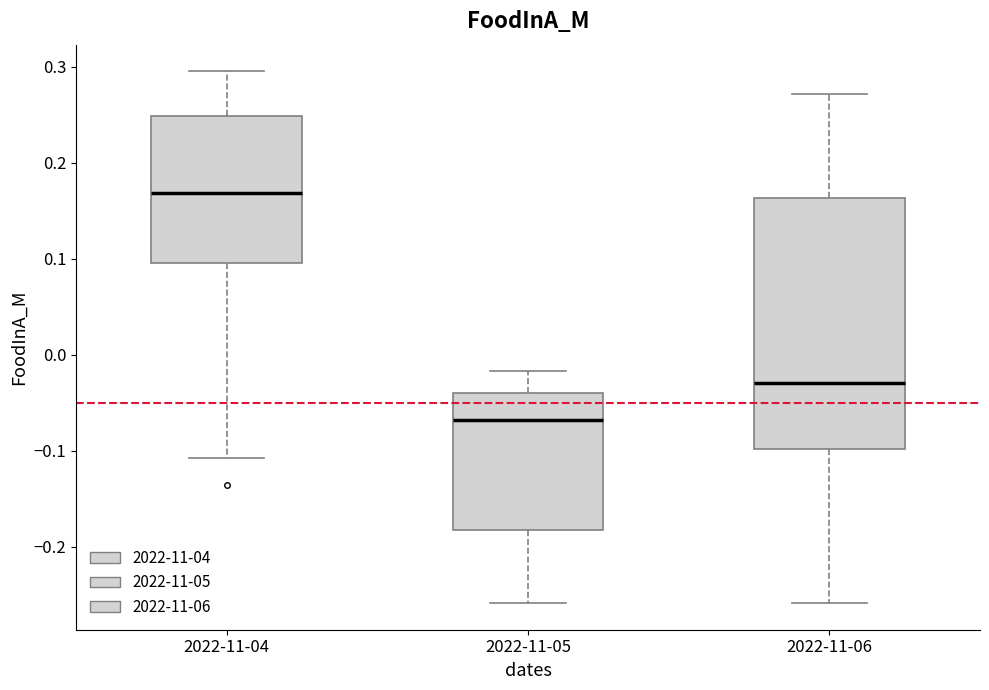

Which box is the tallest, from its lower edge to its upper edge?

2022-11-06